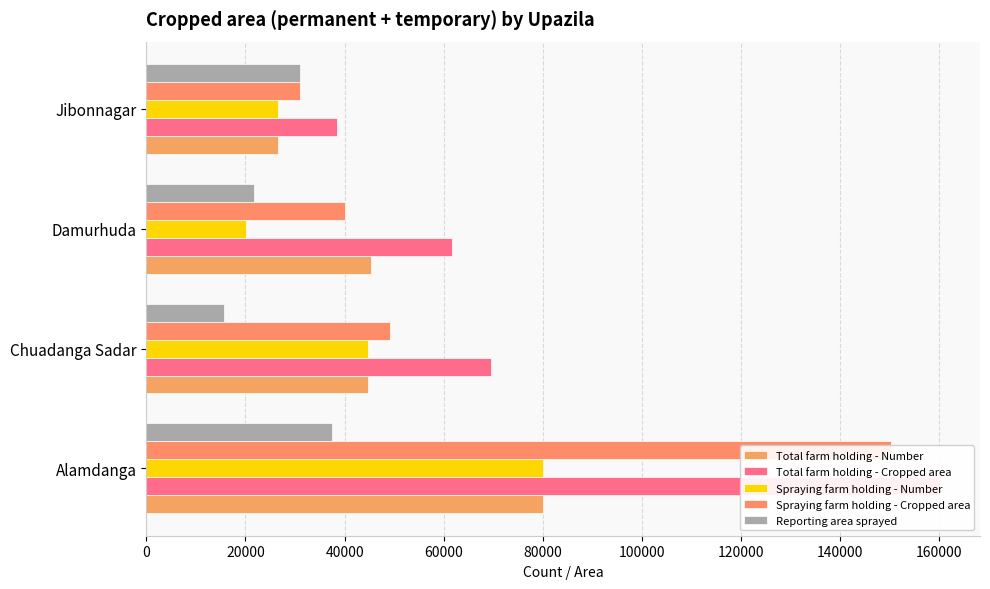

What is the lowest value of the Total farm holding - Number series?

26615